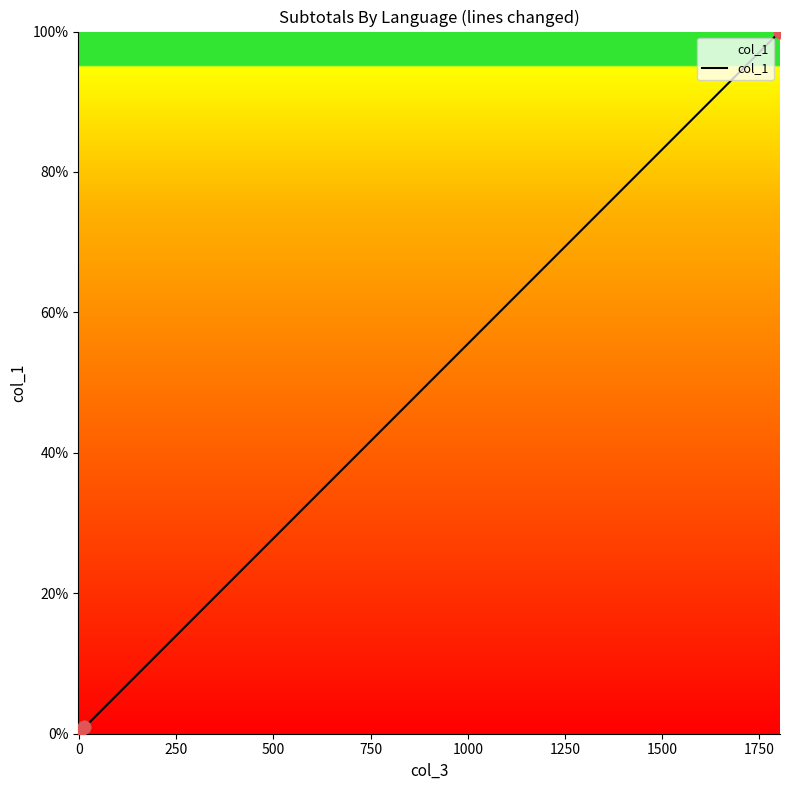

What is the maximum value shown in the chart?

100.0